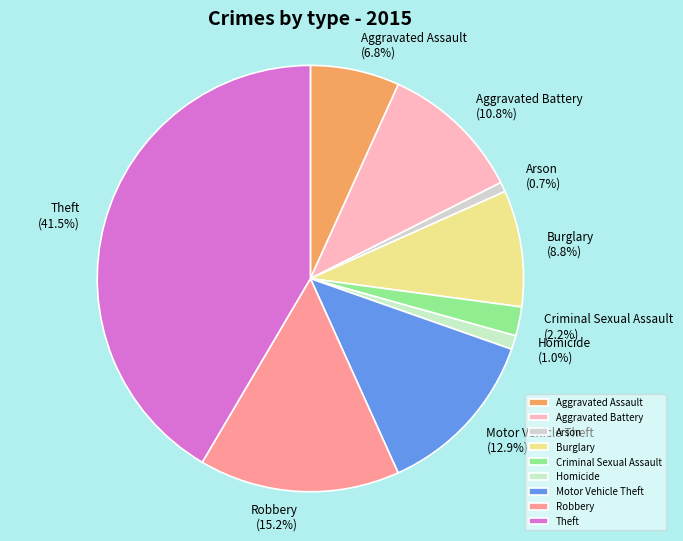

To the nearest percent, what is the difference between the Arson and Burglary slice percentages?

8%